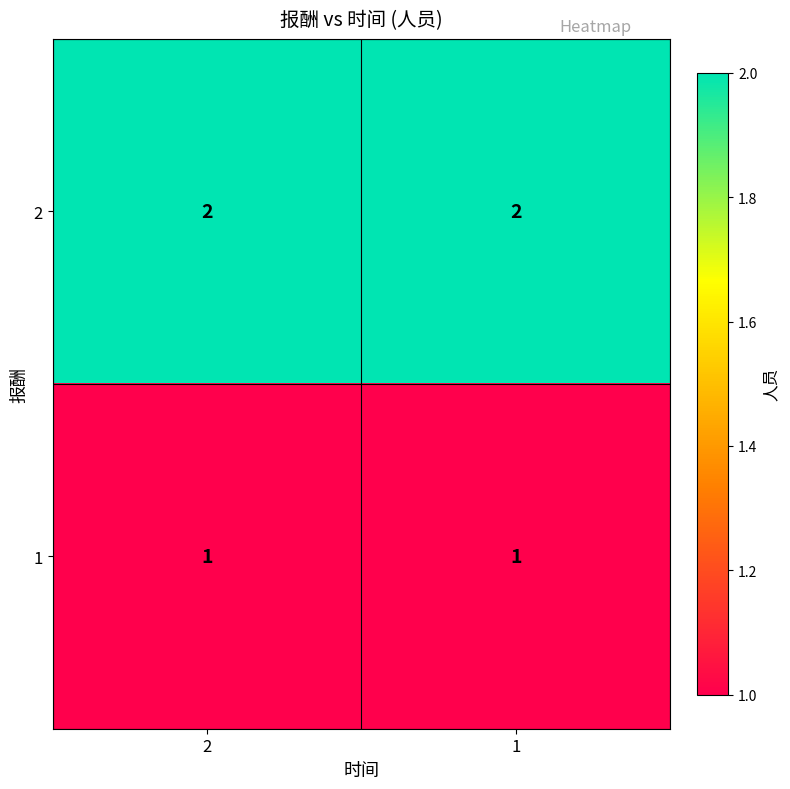

The value of 2 at 1 is 2. True or false?

True